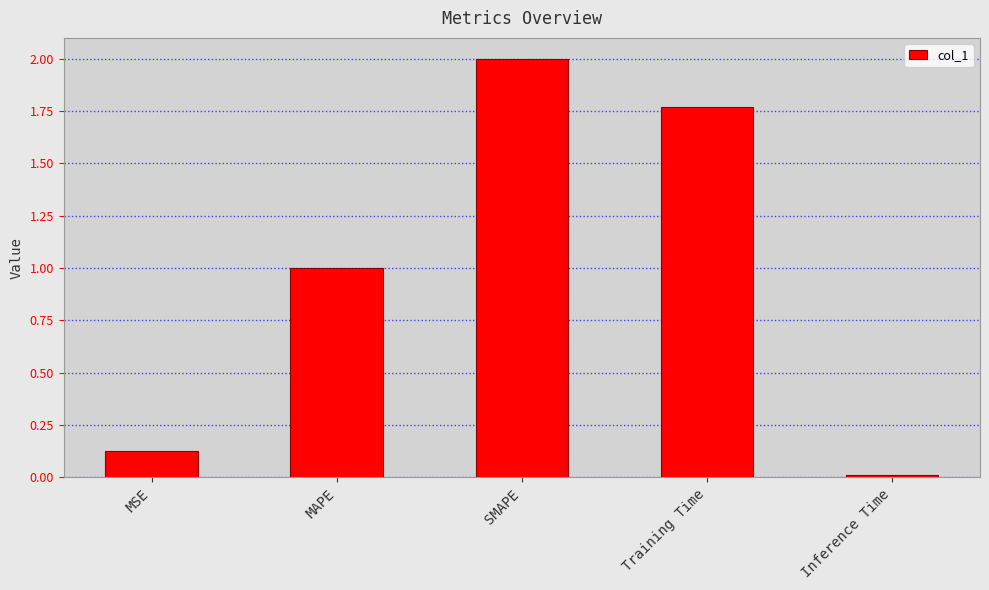

Are the bars grouped side by side (vs. stacked)?

No